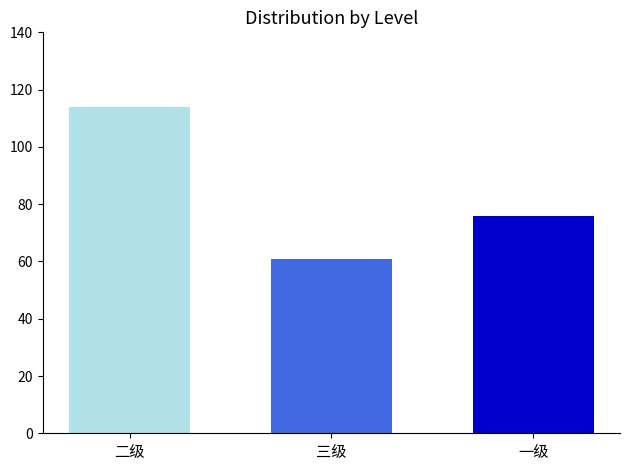

Is it true that the value at 一级 is 105?

False